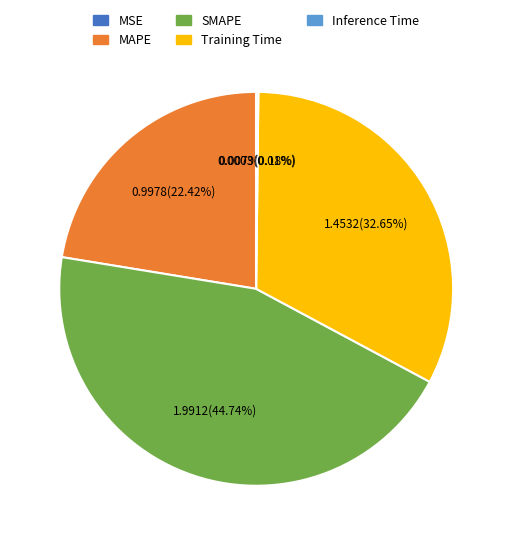

Which has a higher value, MAPE or SMAPE?

SMAPE